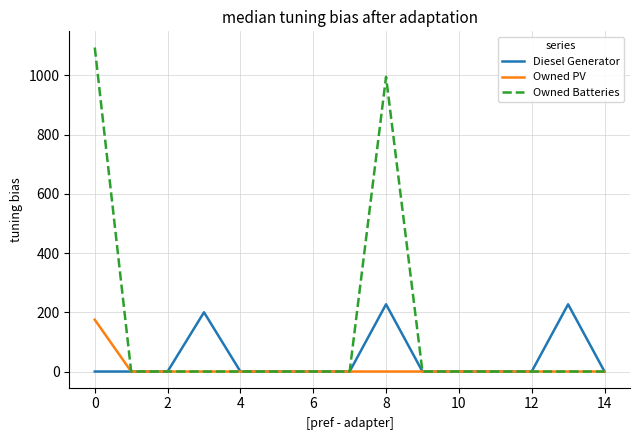

How many values in the Diesel Generator series exceed 0?

3